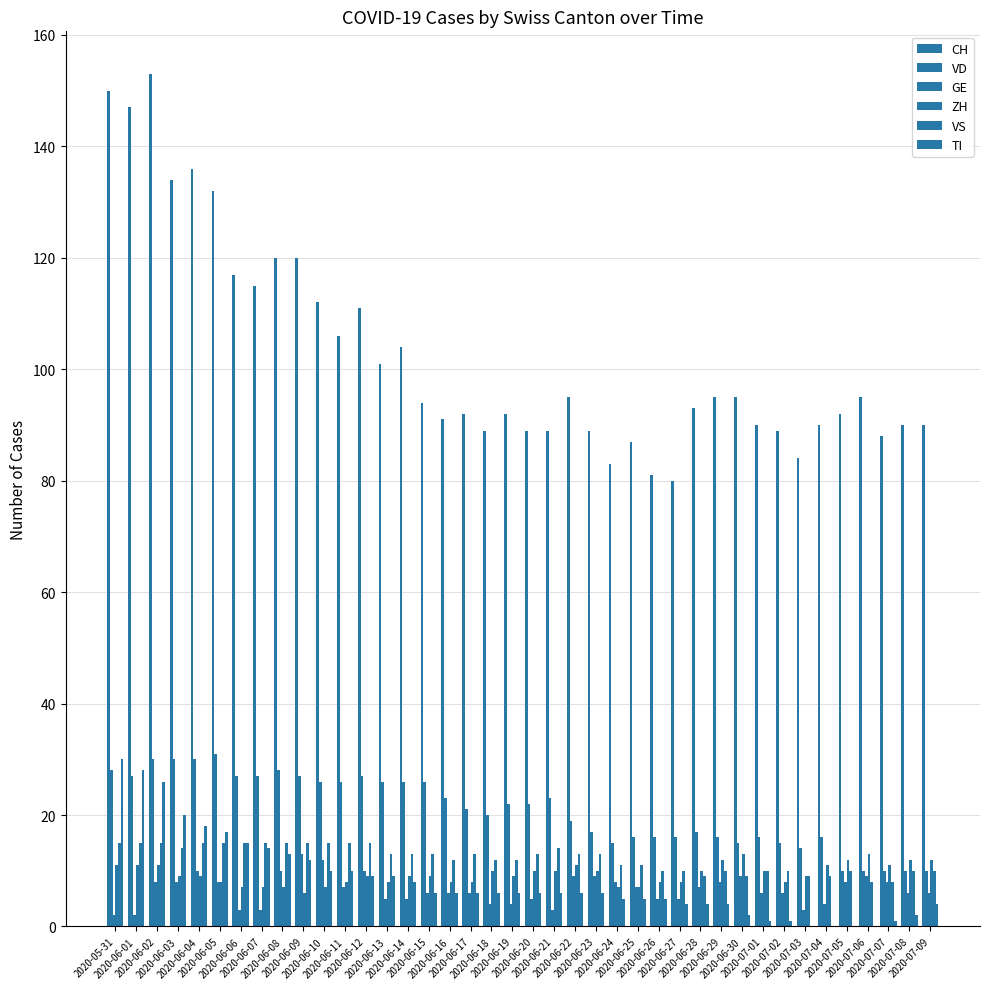

How many distinct data groups are displayed?

6